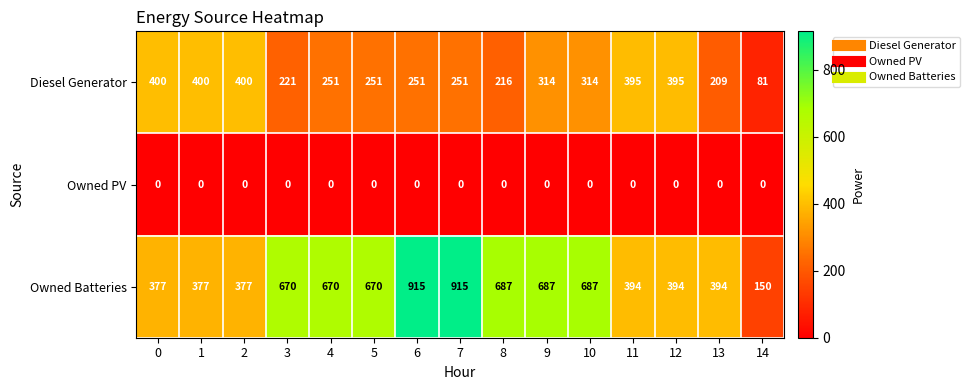

What is the maximum value shown in the chart?

915